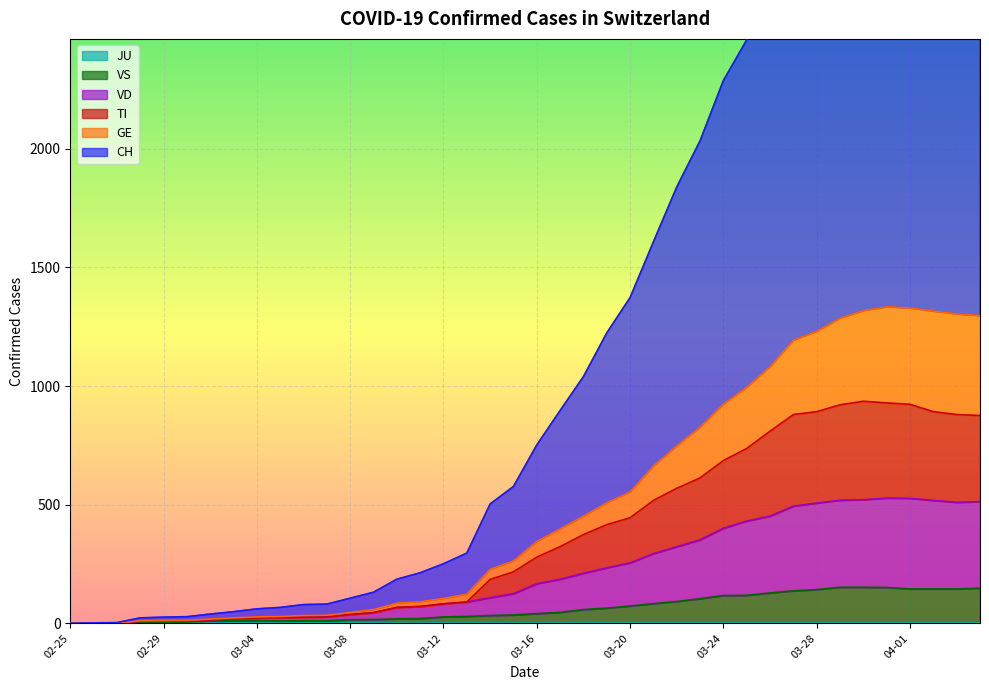

Reading left to right, extract all data points from this chart.

CH: 0	2	3	23	26	28	39	49	61	67	79	81	106	131	186	213	251	296	503	577	752	897	1040	1224	1373	1608	1839	2034	2288	2459	2692	2983	3108	3277	3493	3537	3611	3662	3632	3613
GE: 0	1	1	11	12	13	18	23	27	29	33	34	46	58	85	91	105	123	228	263	345	398	452	508	554	663	748	827	924	995	1082	1193	1231	1286	1318	1334	1329	1316	1304	1297
TI: 0	0	0	9	9	10	15	19	23	24	26	27	37	45	67	71	82	90	185	217	279	323	374	416	445	518	569	613	686	737	810	880	892	921	936	929	923	892	880	876
VD: 0	0	0	9	9	10	15	19	23	24	26	27	37	45	67	71	82	90	108	125	167	186	211	234	255	294	323	352	401	431	452	494	507	519	521	528	527	518	510	513
VS: 0	0	0	5	5	6	9	11	12	10	11	11	15	16	19	20	27	29	33	35	41	46	58	64	73	83	92	104	117	118	128	137	142	152	152	151	145	145	145	148